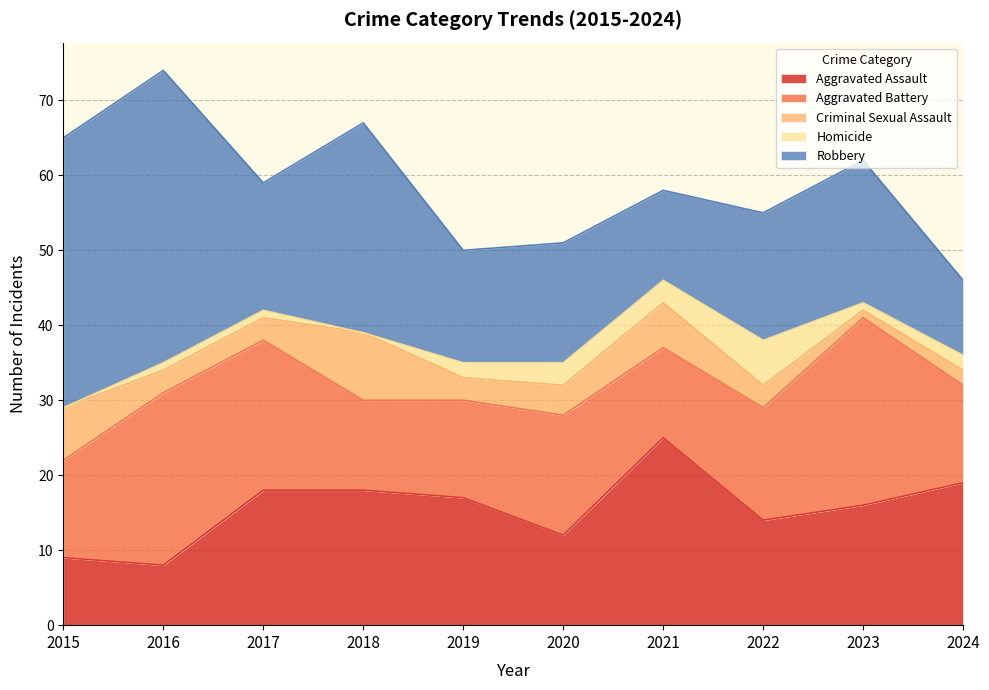

True or false: Criminal Sexual Assault has a value of 5 at 2019.

False